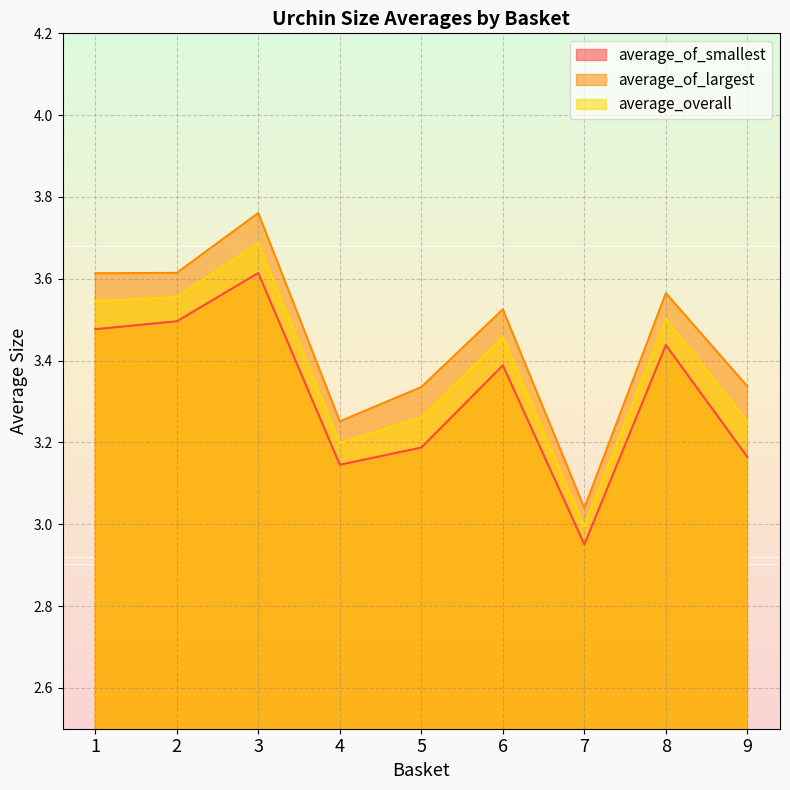

Rank the series by their average value, from lowest to highest.

average_of_smallest, average_overall, average_of_largest